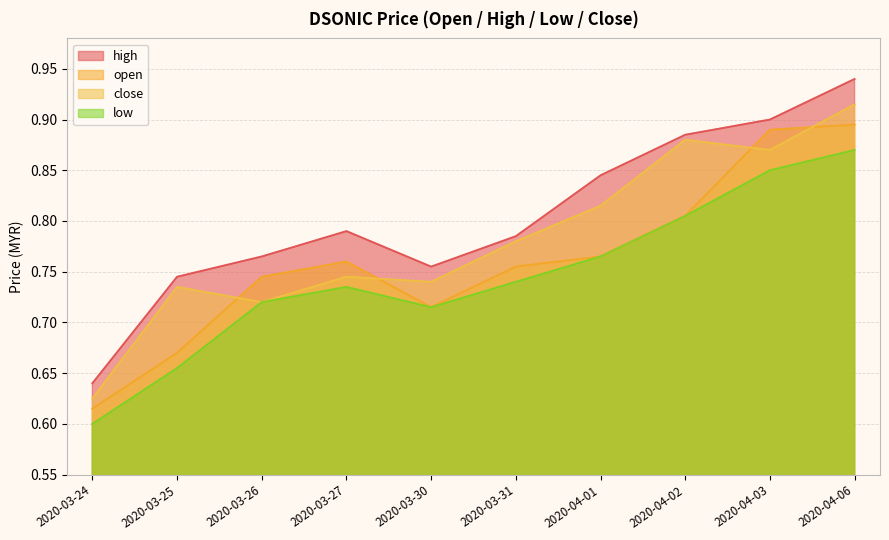

Where do close and open first cross each other?

2020-03-25 and 2020-03-26